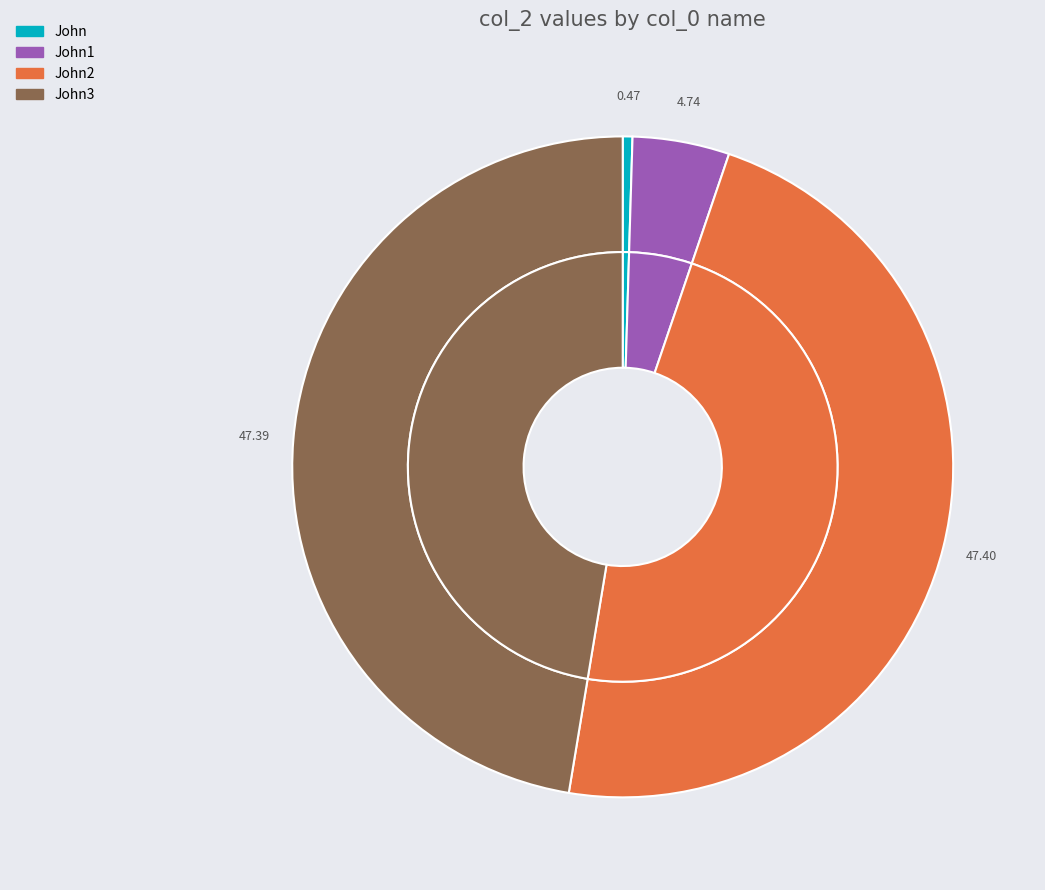

How many segments does this pie chart have?

4